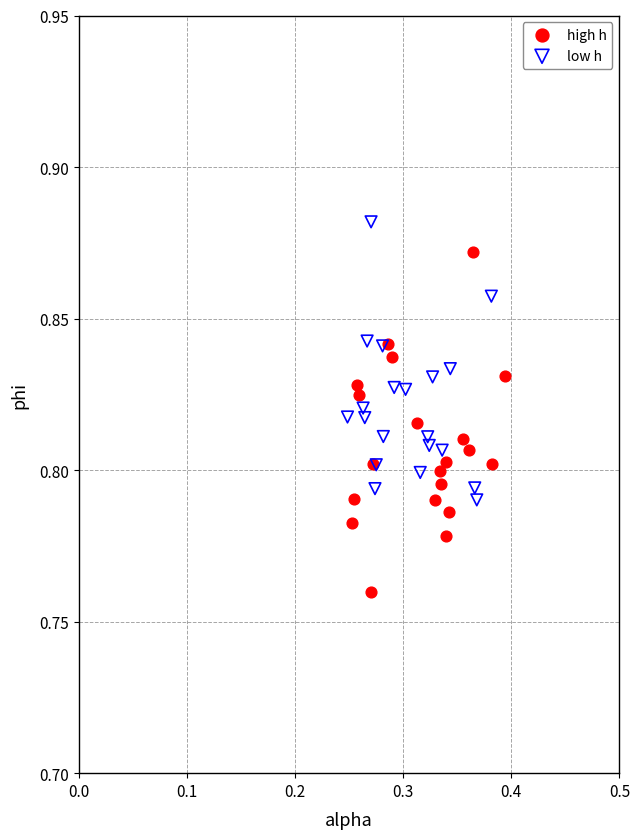

Which series has the largest Y range (max minus min)?

high h